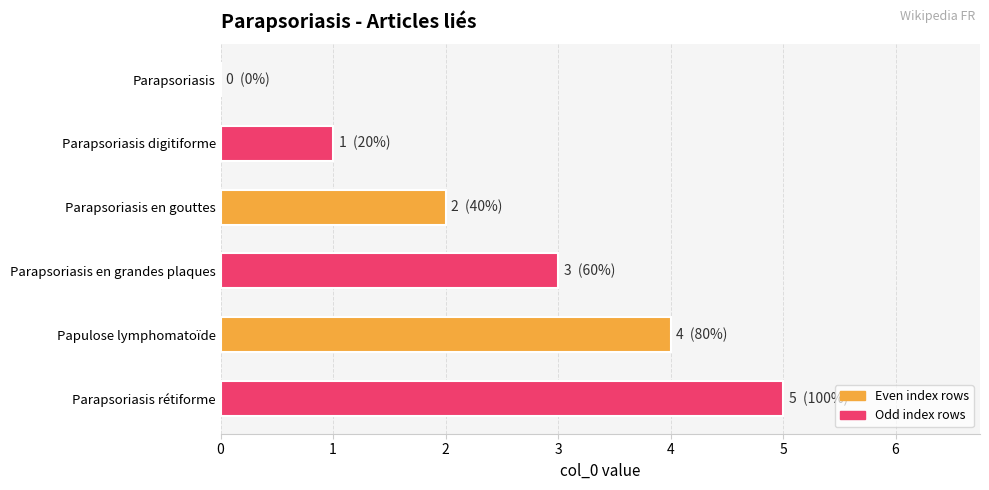

What is the sum of all values?

15